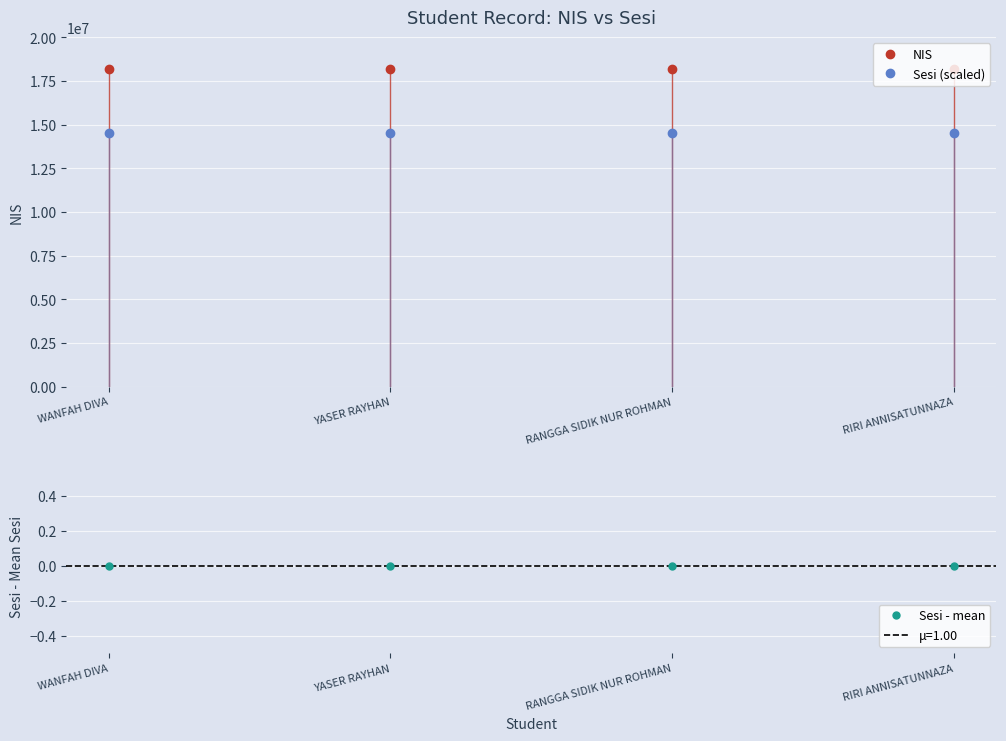

In NIS, how many points are lower than both neighbors (excluding endpoints)?

1